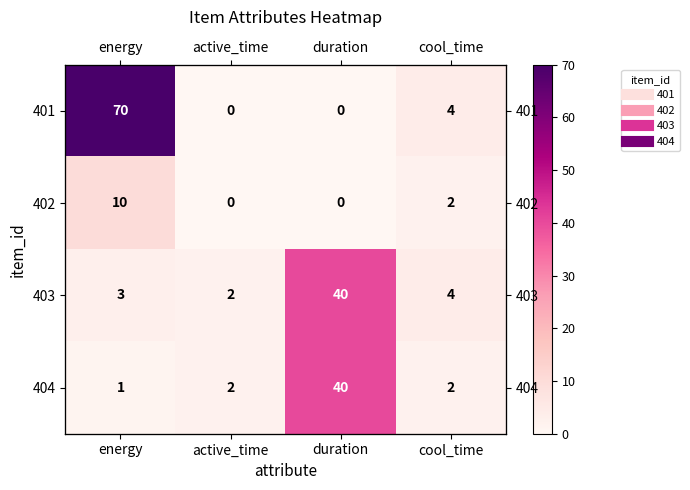

Rank the series at duration from highest to lowest value.

403, 404, 401, 402